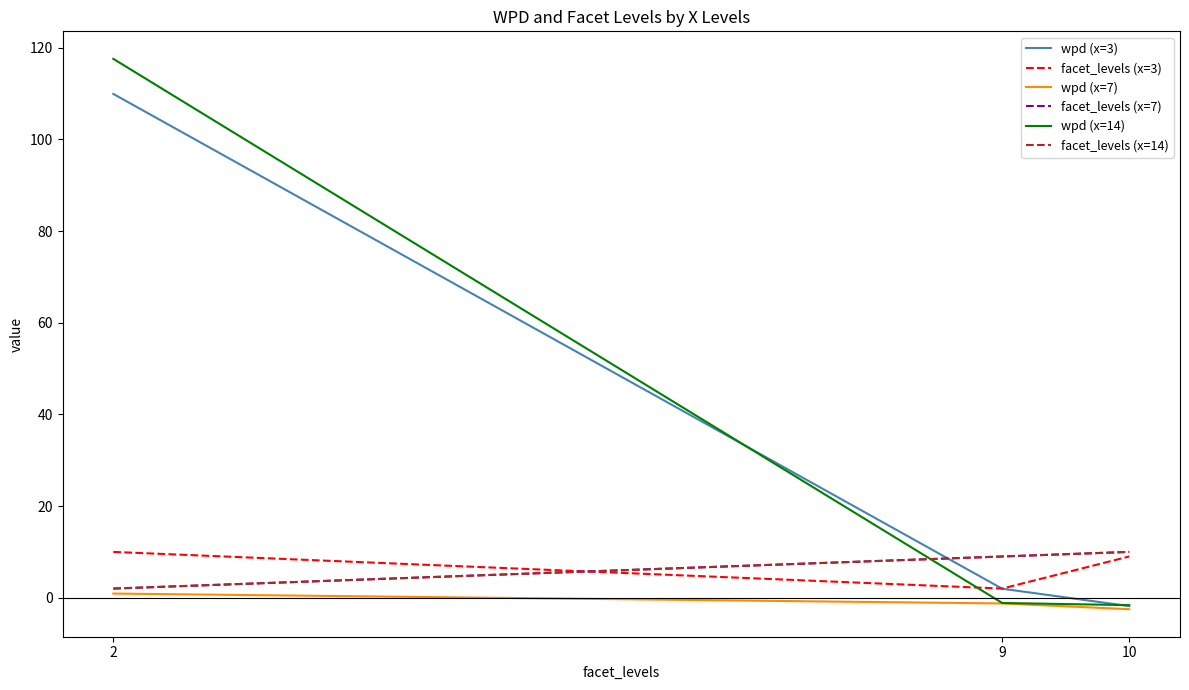

Is this an area chart (filled region under the line)?

No